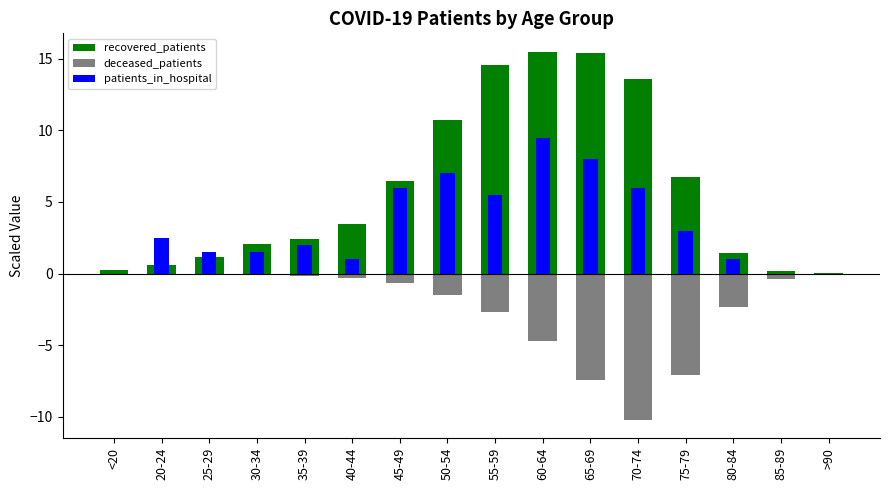

Rank the series by their maximum value, from lowest to highest.

deceased_patients, patients_in_hospital, recovered_patients